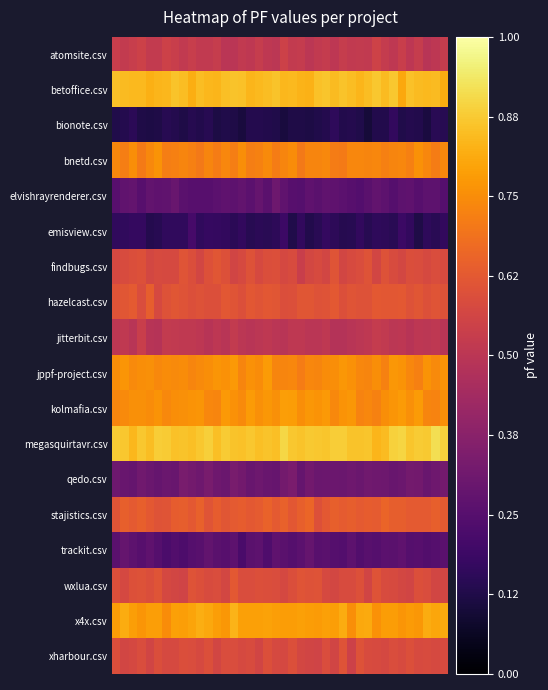

Reading right to left, what are all the values shown in this chart?

atomsite.csv: 0.5	0.5	0.5	0.5	0.5	0.5	0.5	0.5	0.6	0.5	0.5	0.5	0.5	0.5	0.5	0.5	0.5	0.5	0.5	0.5	0.5	0.5	0.5	0.5	0.5	0.5	0.5	0.5	0.5	0.5	0.5	0.5	0.5	0.5	0.5	0.5	0.5	0.5	0.5	0.5
betoffice.csv: 0.8	0.8	0.8	0.8	0.9	0.8	0.9	0.8	0.9	0.9	0.8	0.9	0.9	0.8	0.9	0.9	0.8	0.8	0.8	0.8	0.9	0.8	0.8	0.8	0.9	0.9	0.9	0.8	0.8	0.8	0.8	0.9	0.9	0.8	0.8	0.8	0.8	0.8	0.8	0.9
bionote.csv: 0.1	0.1	0.1	0.1	0.1	0.1	0.2	0.1	0.1	0.1	0.1	0.1	0.1	0.2	0.1	0.1	0.1	0.1	0.1	0.1	0.1	0.1	0.1	0.1	0.1	0.1	0.1	0.1	0.1	0.1	0.1	0.1	0.1	0.1	0.1	0.1	0.1	0.2	0.1	0.1
bnetd.csv: 0.7	0.7	0.7	0.8	0.7	0.7	0.7	0.7	0.7	0.7	0.7	0.7	0.7	0.7	0.7	0.7	0.7	0.7	0.7	0.7	0.7	0.7	0.7	0.7	0.8	0.7	0.7	0.7	0.7	0.7	0.7	0.7	0.7	0.7	0.8	0.7	0.7	0.8	0.7	0.7
elvishrayrenderer.csv: 0.2	0.3	0.3	0.3	0.3	0.3	0.2	0.3	0.3	0.3	0.2	0.3	0.3	0.3	0.3	0.3	0.3	0.2	0.3	0.3	0.3	0.3	0.3	0.3	0.3	0.3	0.3	0.3	0.3	0.3	0.3	0.3	0.3	0.3	0.3	0.3	0.3	0.3	0.3	0.3
emisview.csv: 0.2	0.1	0.2	0.1	0.2	0.2	0.1	0.2	0.2	0.1	0.2	0.1	0.1	0.2	0.2	0.1	0.1	0.2	0.1	0.2	0.2	0.1	0.2	0.1	0.2	0.2	0.2	0.2	0.2	0.2	0.2	0.2	0.2	0.2	0.1	0.1	0.2	0.2	0.2	0.2
findbugs.csv: 0.6	0.6	0.6	0.6	0.6	0.6	0.6	0.6	0.6	0.6	0.6	0.6	0.6	0.6	0.6	0.6	0.6	0.5	0.6	0.6	0.6	0.6	0.6	0.6	0.6	0.6	0.6	0.6	0.6	0.6	0.6	0.6	0.6	0.6	0.6	0.6	0.6	0.6	0.6	0.6
hazelcast.csv: 0.6	0.6	0.6	0.6	0.6	0.6	0.6	0.6	0.6	0.6	0.6	0.6	0.6	0.6	0.6	0.6	0.6	0.6	0.6	0.6	0.6	0.6	0.6	0.6	0.6	0.6	0.6	0.6	0.6	0.6	0.6	0.6	0.6	0.6	0.6	0.6	0.6	0.6	0.6	0.6
jitterbit.csv: 0.5	0.5	0.5	0.5	0.5	0.5	0.5	0.5	0.5	0.5	0.5	0.5	0.5	0.5	0.5	0.5	0.5	0.5	0.5	0.5	0.5	0.5	0.5	0.5	0.5	0.5	0.5	0.5	0.5	0.5	0.5	0.5	0.5	0.5	0.5	0.5	0.5	0.5	0.5	0.5
jppf-project.csv: 0.8	0.7	0.8	0.7	0.7	0.8	0.8	0.7	0.8	0.7	0.7	0.8	0.8	0.8	0.7	0.7	0.7	0.7	0.7	0.7	0.7	0.8	0.7	0.8	0.7	0.8	0.8	0.8	0.8	0.7	0.7	0.7	0.7	0.7	0.7	0.8	0.8	0.7	0.8	0.8
kolmafia.csv: 0.8	0.7	0.7	0.8	0.8	0.8	0.8	0.8	0.7	0.7	0.7	0.8	0.8	0.7	0.8	0.8	0.8	0.8	0.8	0.8	0.8	0.8	0.8	0.8	0.7	0.8	0.8	0.7	0.7	0.8	0.8	0.8	0.8	0.7	0.8	0.7	0.8	0.8	0.7	0.7
megasquirtavr.csv: 0.9	0.9	0.9	0.9	0.9	0.9	0.9	0.8	0.8	0.9	0.9	0.9	0.9	0.9	0.9	0.9	0.9	0.9	0.9	0.9	0.9	0.9	0.9	0.9	0.9	0.9	0.9	0.9	0.9	0.9	0.9	0.9	0.9	0.9	0.9	0.9	0.9	0.8	0.9	0.9
qedo.csv: 0.3	0.3	0.3	0.3	0.3	0.3	0.3	0.3	0.3	0.3	0.3	0.3	0.3	0.3	0.3	0.3	0.3	0.3	0.3	0.3	0.3	0.3	0.3	0.3	0.3	0.3	0.3	0.3	0.3	0.3	0.3	0.3	0.3	0.3	0.3	0.3	0.3	0.3	0.3	0.3
stajistics.csv: 0.6	0.6	0.6	0.6	0.6	0.6	0.6	0.7	0.6	0.6	0.6	0.6	0.6	0.6	0.6	0.6	0.7	0.6	0.6	0.6	0.6	0.7	0.6	0.6	0.6	0.6	0.6	0.6	0.6	0.6	0.6	0.6	0.6	0.6	0.6	0.6	0.6	0.6	0.6	0.6
trackit.csv: 0.3	0.2	0.2	0.3	0.2	0.3	0.3	0.3	0.2	0.3	0.2	0.3	0.2	0.2	0.3	0.3	0.3	0.3	0.2	0.3	0.3	0.2	0.3	0.3	0.2	0.3	0.3	0.3	0.3	0.3	0.2	0.2	0.2	0.2	0.2	0.3	0.3	0.3	0.3	0.3
wxlua.csv: 0.6	0.6	0.6	0.6	0.6	0.6	0.6	0.6	0.6	0.6	0.6	0.6	0.6	0.6	0.6	0.6	0.6	0.6	0.6	0.6	0.6	0.6	0.6	0.6	0.6	0.6	0.6	0.6	0.6	0.6	0.6	0.6	0.6	0.6	0.6	0.6	0.6	0.6	0.6	0.6
x4x.csv: 0.8	0.8	0.8	0.8	0.8	0.8	0.8	0.8	0.8	0.8	0.8	0.8	0.8	0.8	0.8	0.8	0.8	0.8	0.8	0.8	0.8	0.8	0.8	0.8	0.8	0.8	0.8	0.8	0.8	0.8	0.8	0.8	0.8	0.7	0.8	0.8	0.8	0.8	0.8	0.8
xharbour.csv: 0.6	0.6	0.6	0.6	0.6	0.6	0.6	0.6	0.6	0.6	0.6	0.5	0.6	0.6	0.6	0.6	0.6	0.6	0.6	0.6	0.6	0.6	0.6	0.6	0.6	0.6	0.6	0.6	0.6	0.6	0.6	0.6	0.6	0.6	0.6	0.6	0.6	0.6	0.6	0.6